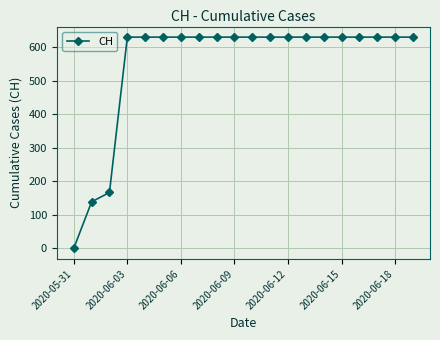

What is the average value?

552